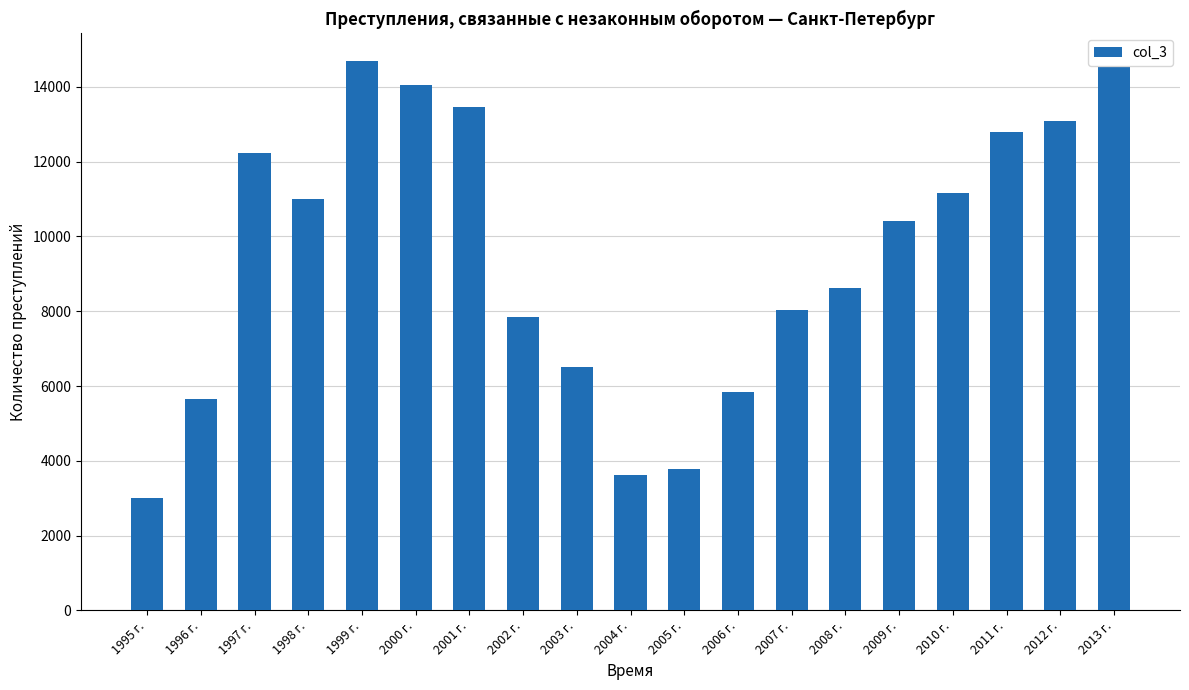

How many series are shown in this chart?

1